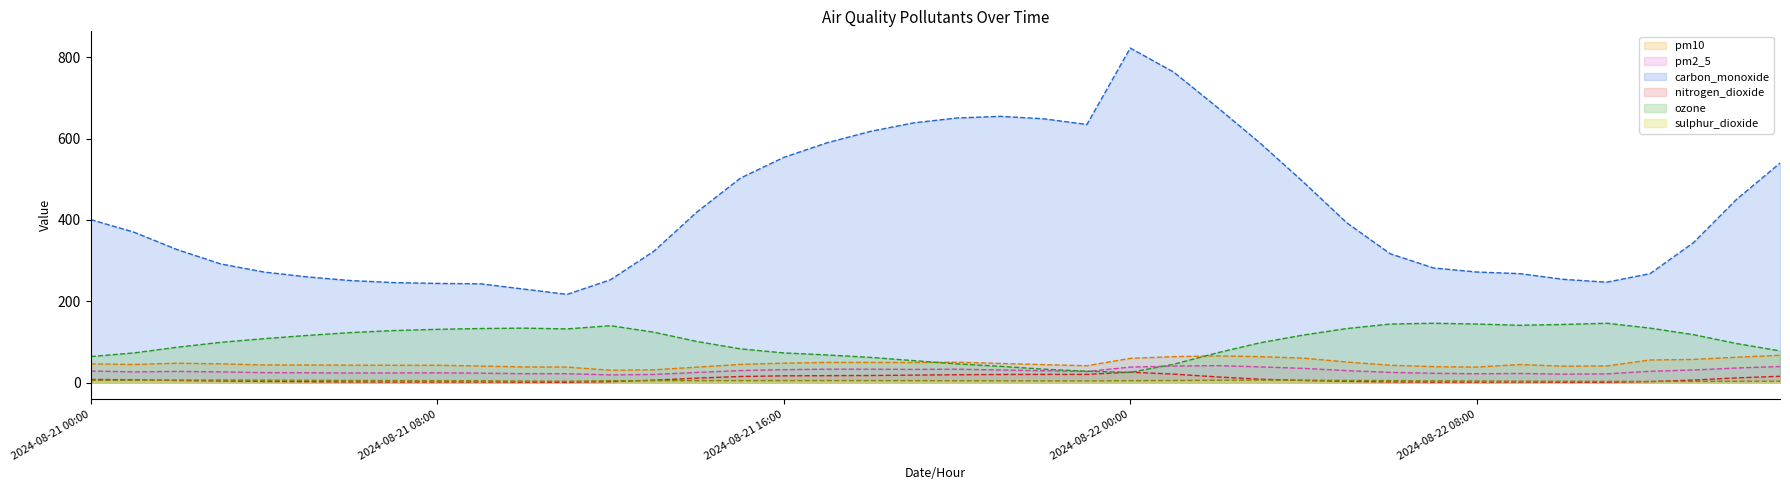

At 39, list the series in order from largest to smallest.

carbon_monoxide (line), ozone (line), pm10 (line), pm2_5 (line), nitrogen_dioxide (line), sulphur_dioxide (line)